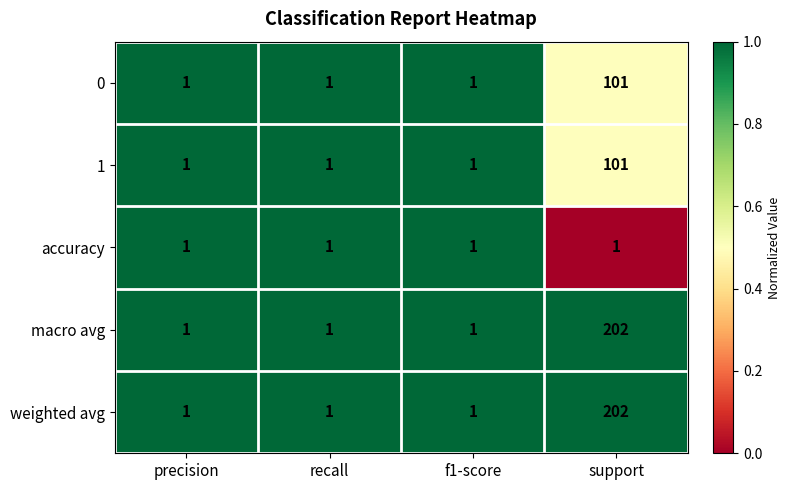

Reading left to right, transcribe all the data shown in this chart.

0: precision=1	recall=1	f1-score=1	support=101
1: precision=1	recall=1	f1-score=1	support=101
accuracy: precision=1	recall=1	f1-score=1	support=1
macro avg: precision=1	recall=1	f1-score=1	support=202
weighted avg: precision=1	recall=1	f1-score=1	support=202